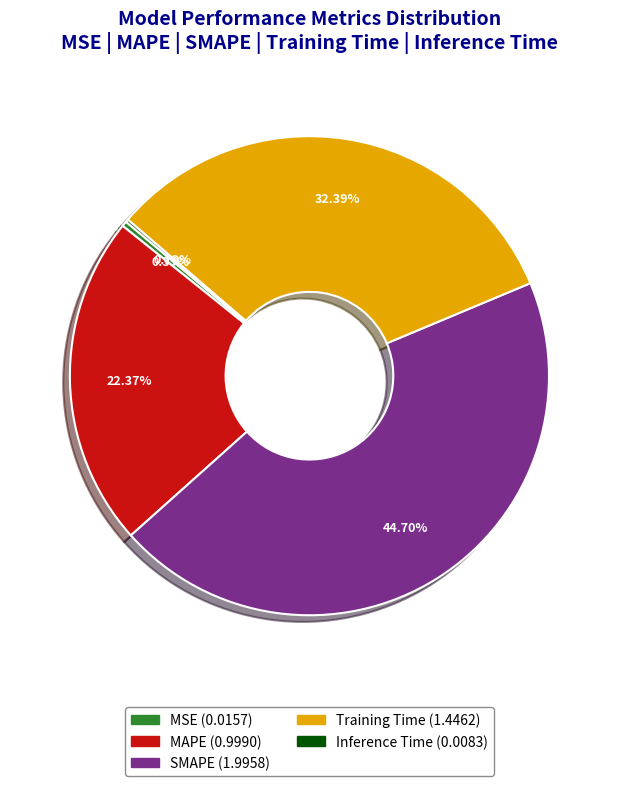

Is there a majority slice in this chart?

No